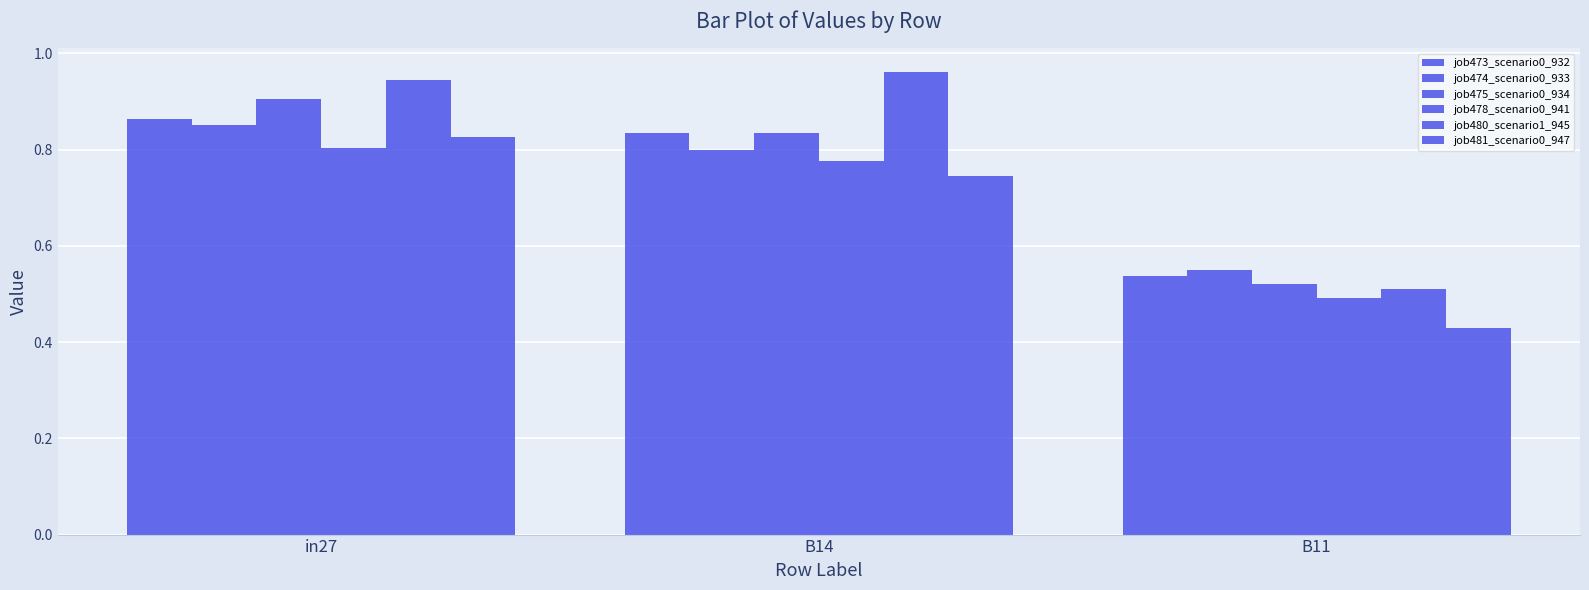

Rank the series at B11 from lowest to highest value.

job481_scenario0_947, job478_scenario0_941, job480_scenario1_945, job475_scenario0_934, job473_scenario0_932, job474_scenario0_933